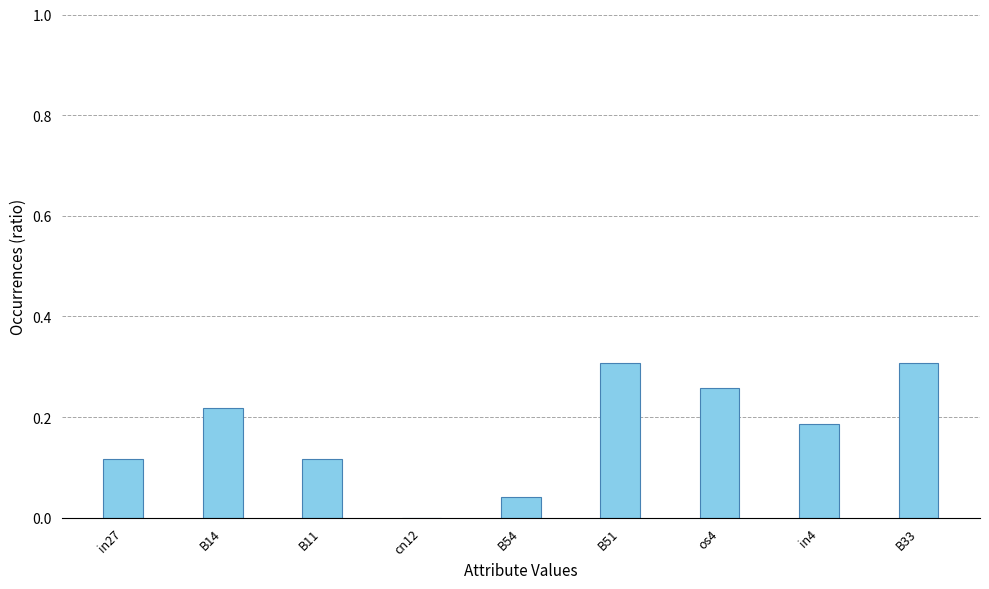

How many values are between 0 and 1?

9